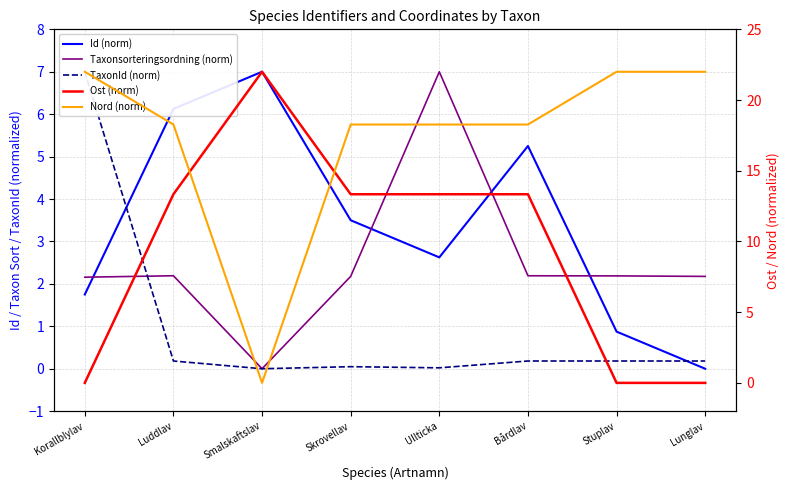

Which has a higher value, Korallblylav or Skrovellav?

Skrovellav